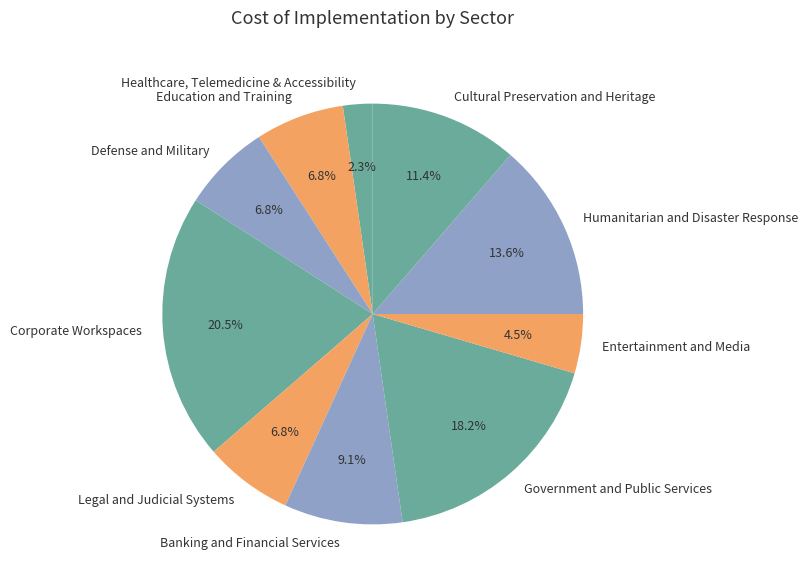

Combined, do Education and Training and Cultural Preservation and Heritage account for over 50%?

No